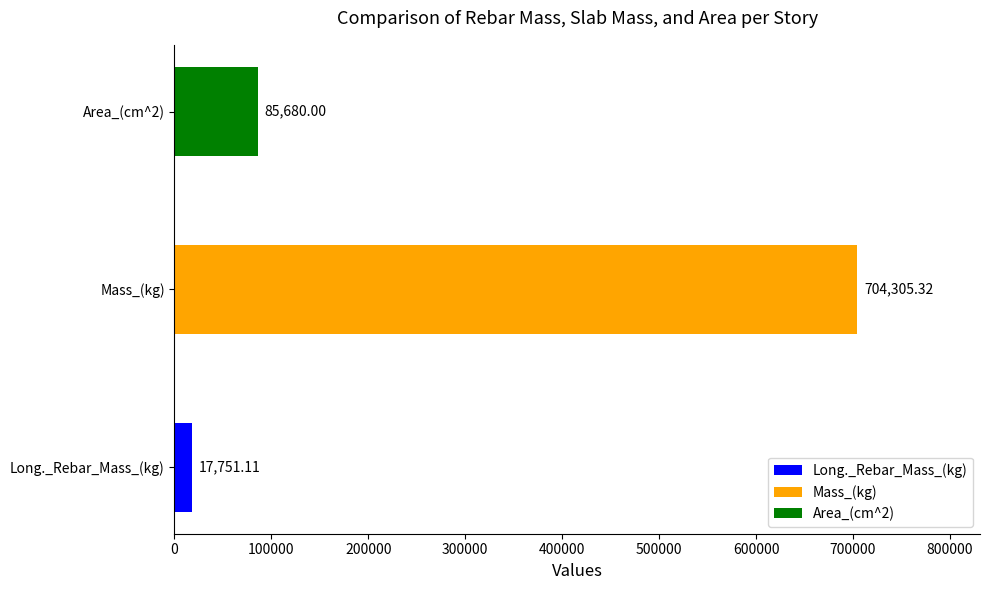

At which category does the chart reach its peak across all series?

Mass_(kg)